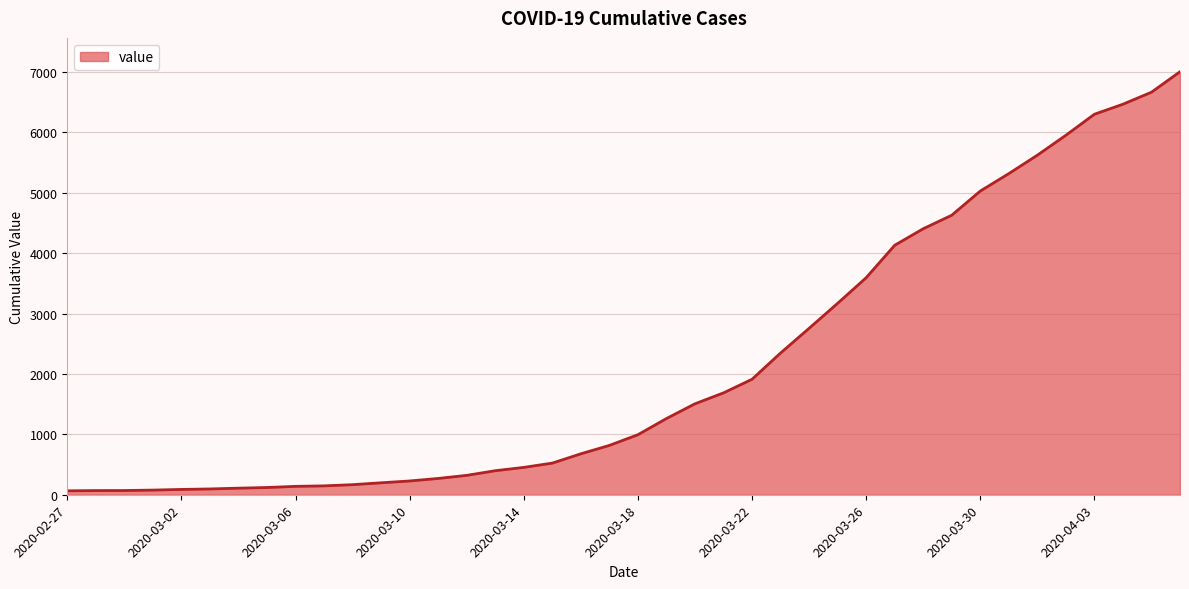

What is the smallest value displayed?

65